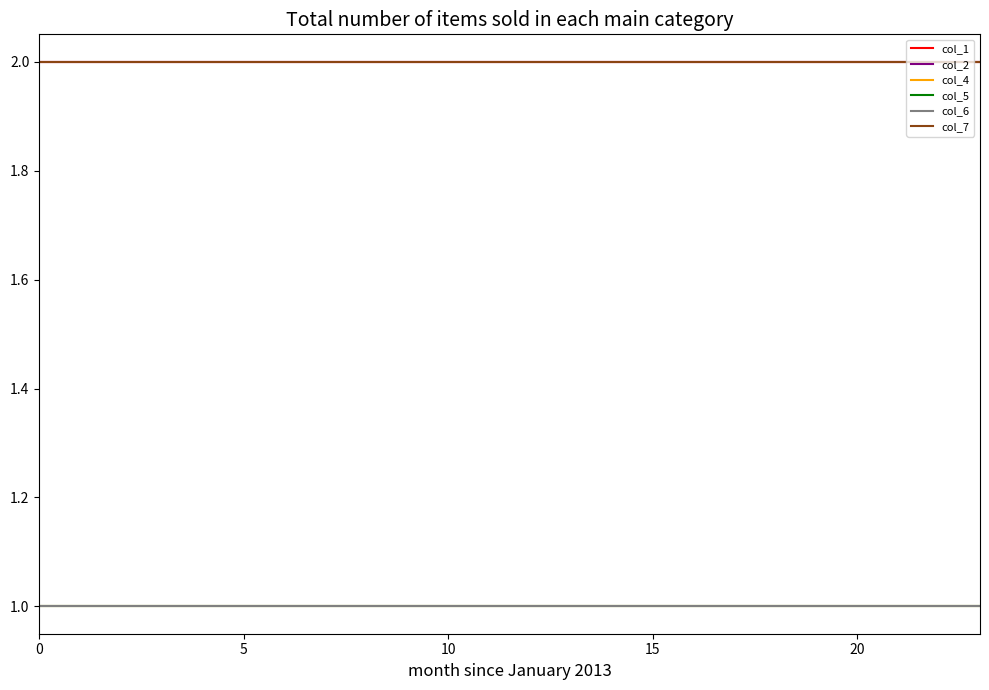

Does the chart have visible grid lines?

No